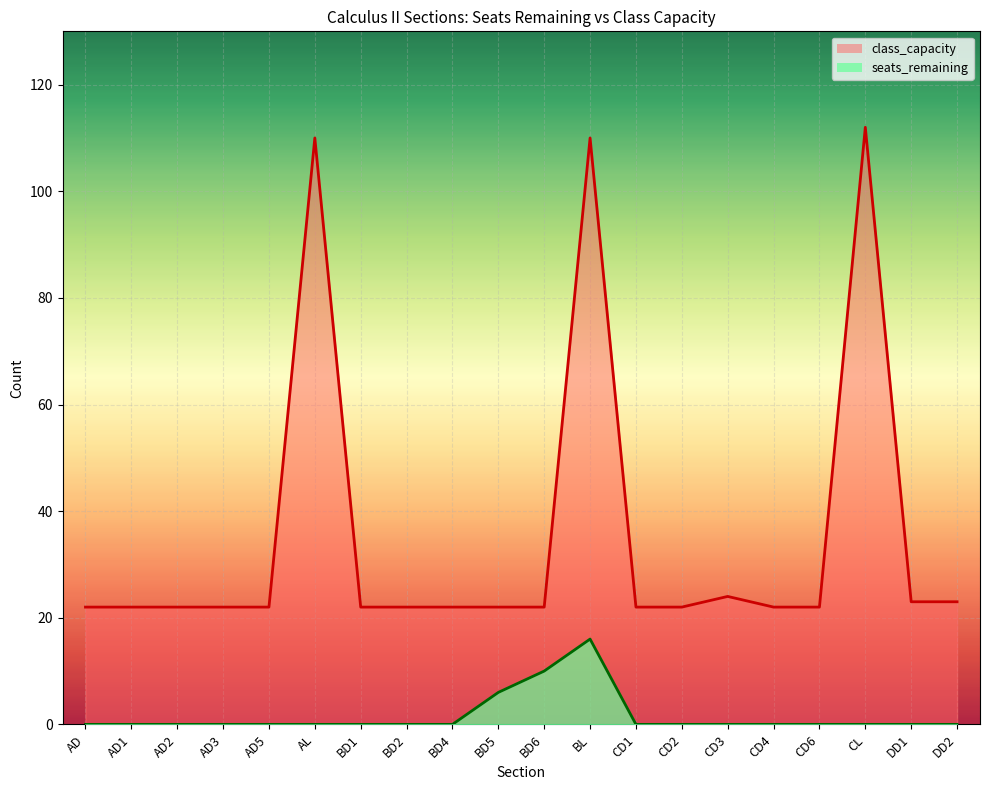

True or false: class_capacity has a value of 23 at DD1.

True